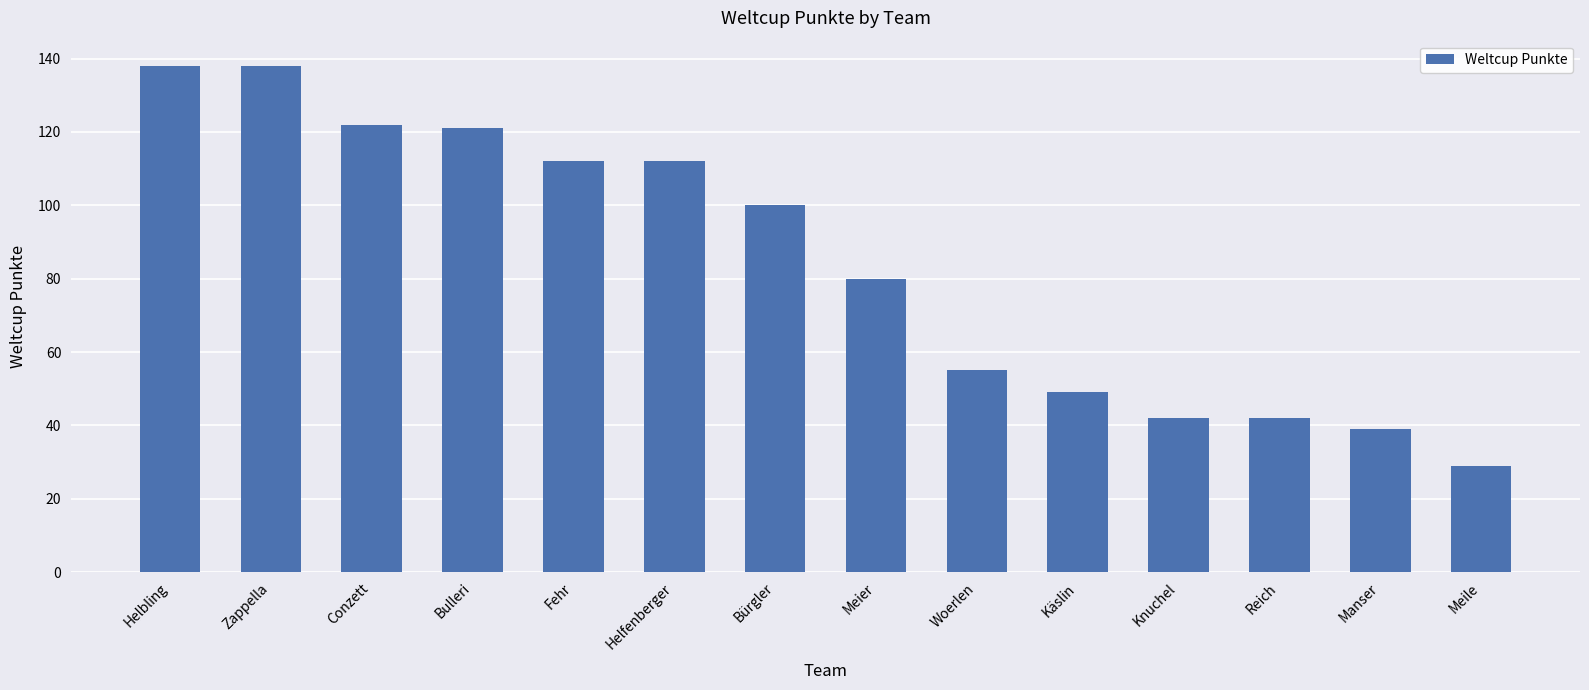

What is the maximum value shown in the chart?

138